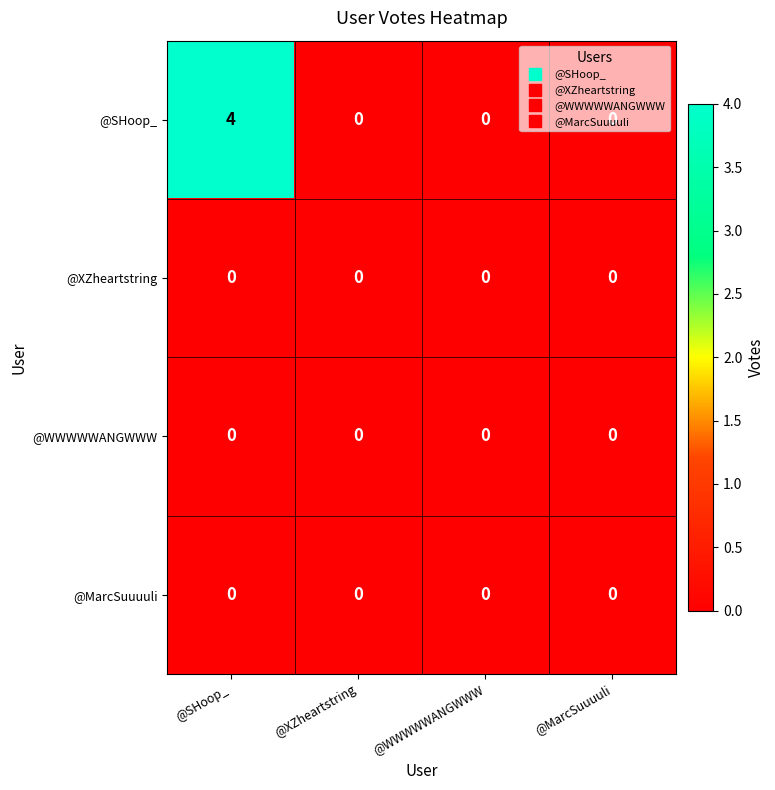

At which category is the sum across all series the highest?

@SHoop_